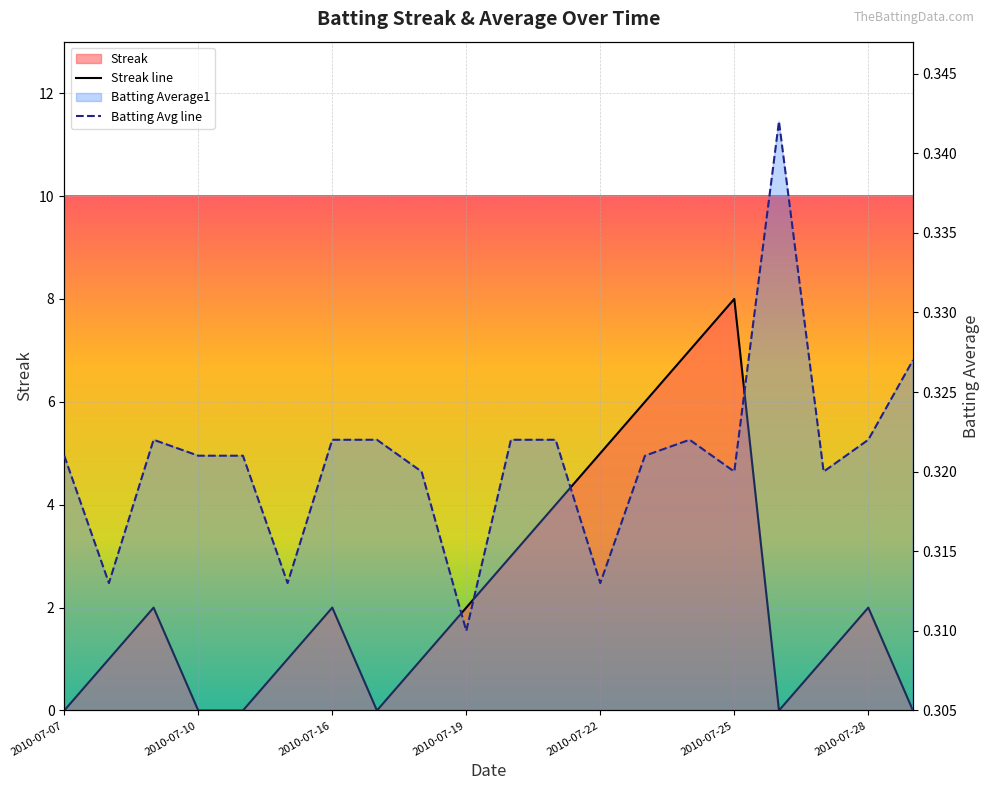

Count the number of categories in the chart.

20